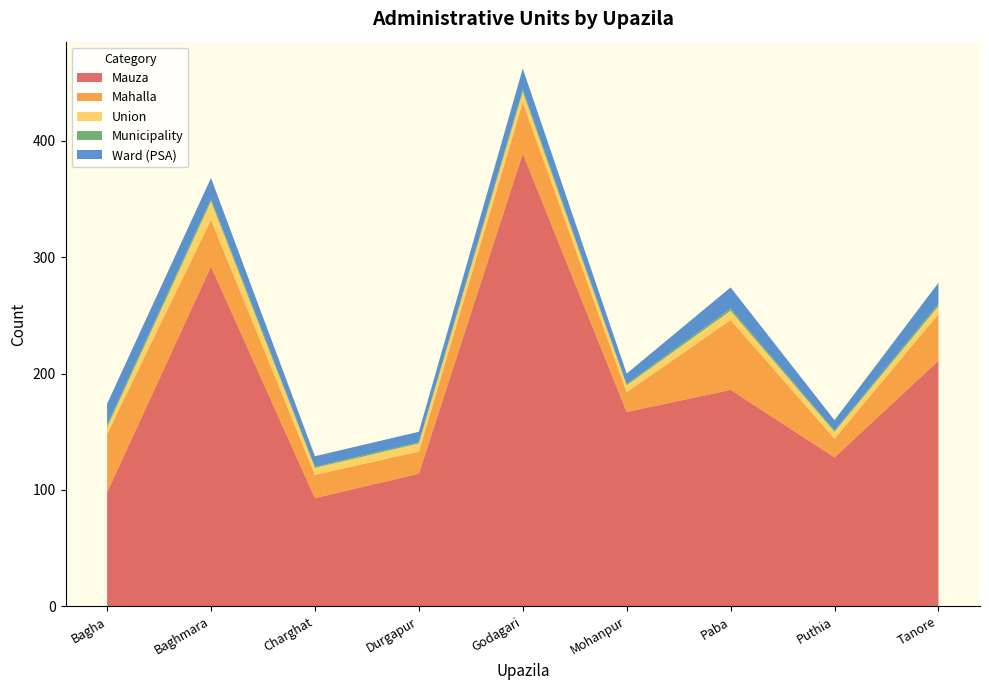

Reading right to left, transcribe all the data shown in this chart.

Mauza: 211	128	186	167	389	114	93	292	98
Mahalla: 40	16	60	17	44	19	20	40	50
Union: 7	6	8	6	9	7	6	16	6
Municipality: 2	1	2	1	2	1	1	2	2
Ward (PSA): 18	9	18	9	18	9	9	18	18